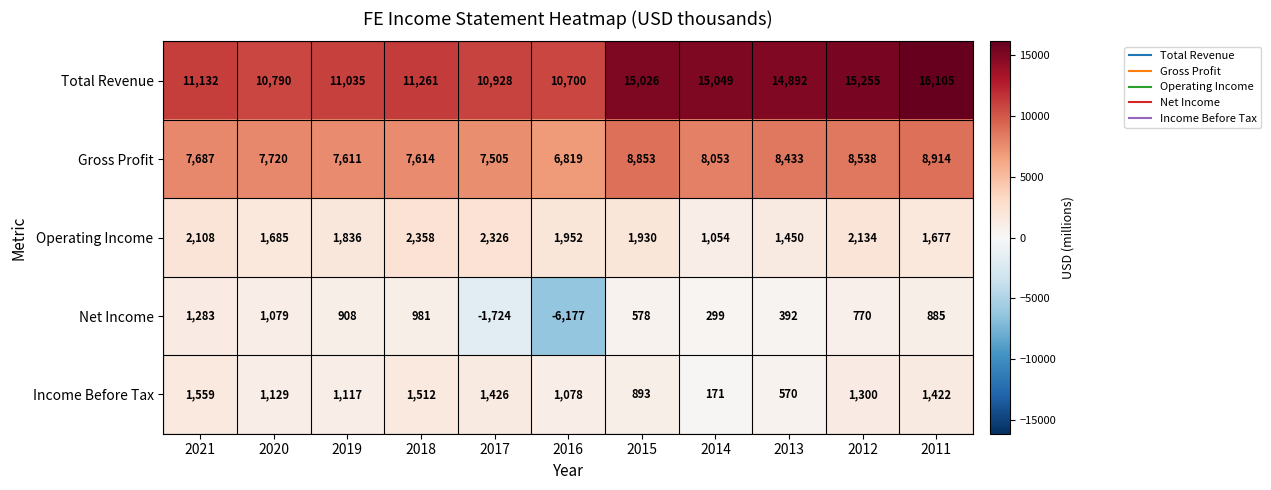

Count the number of data series in this chart.

5